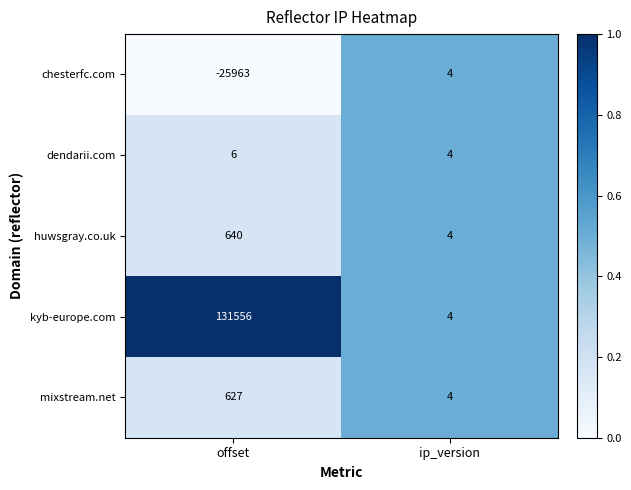

The value of chesterfc.com at ip_version is 4. True or false?

True